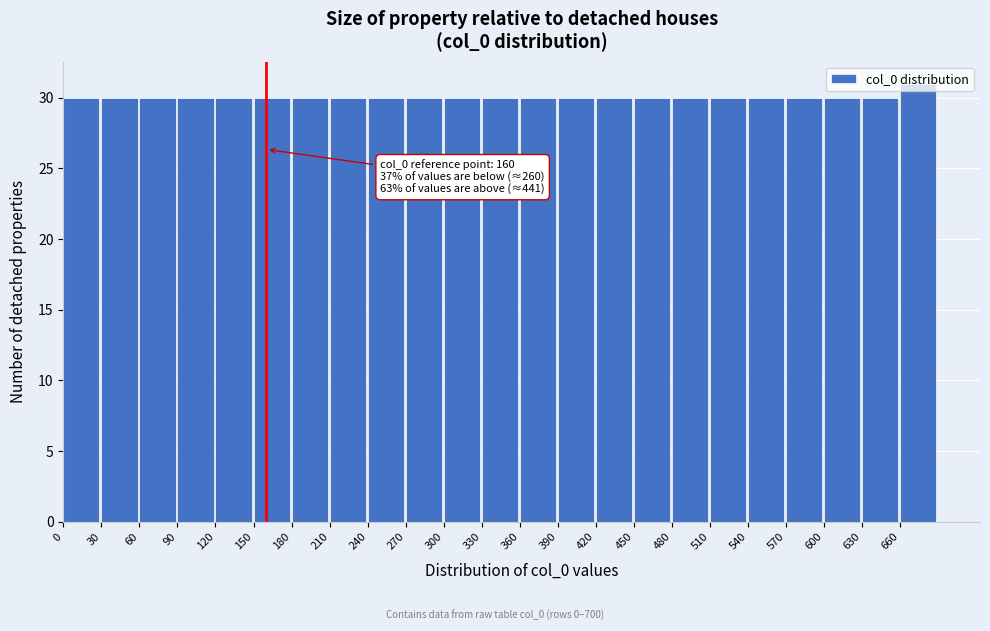

Which range on the x-axis has the tallest bar?

660 to 690